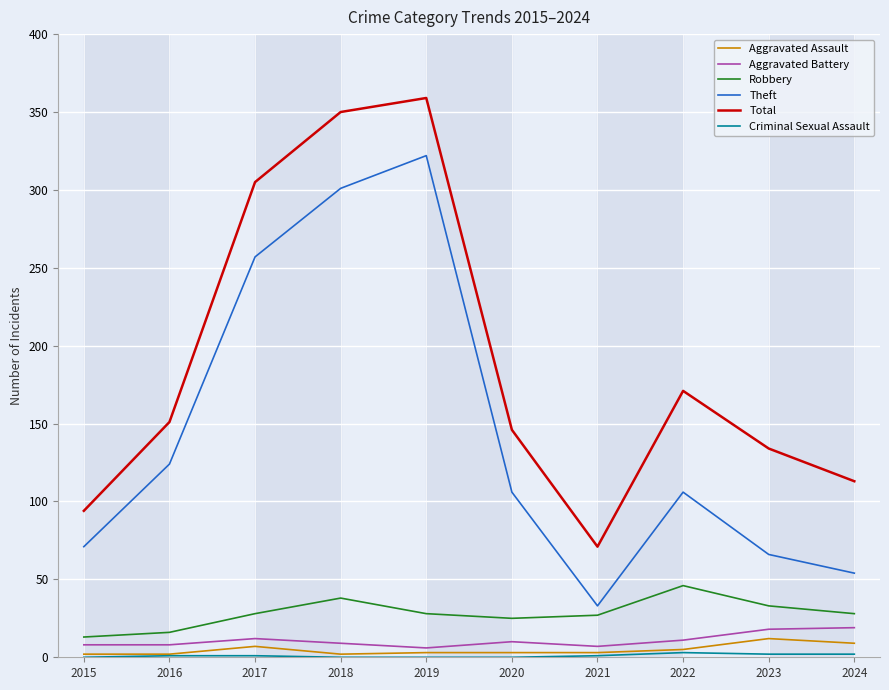

True or false: Theft and Robbery cross at least once.

False